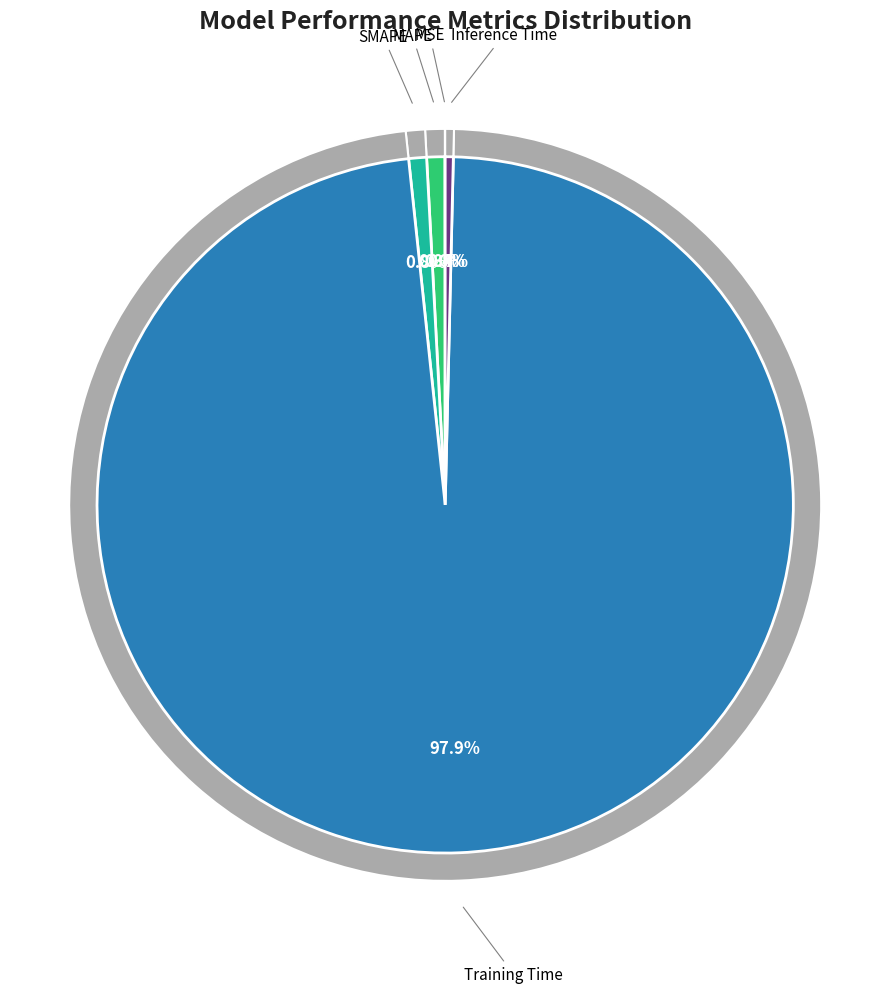

Do Training Time and SMAPE together represent more than half of the pie?

Yes